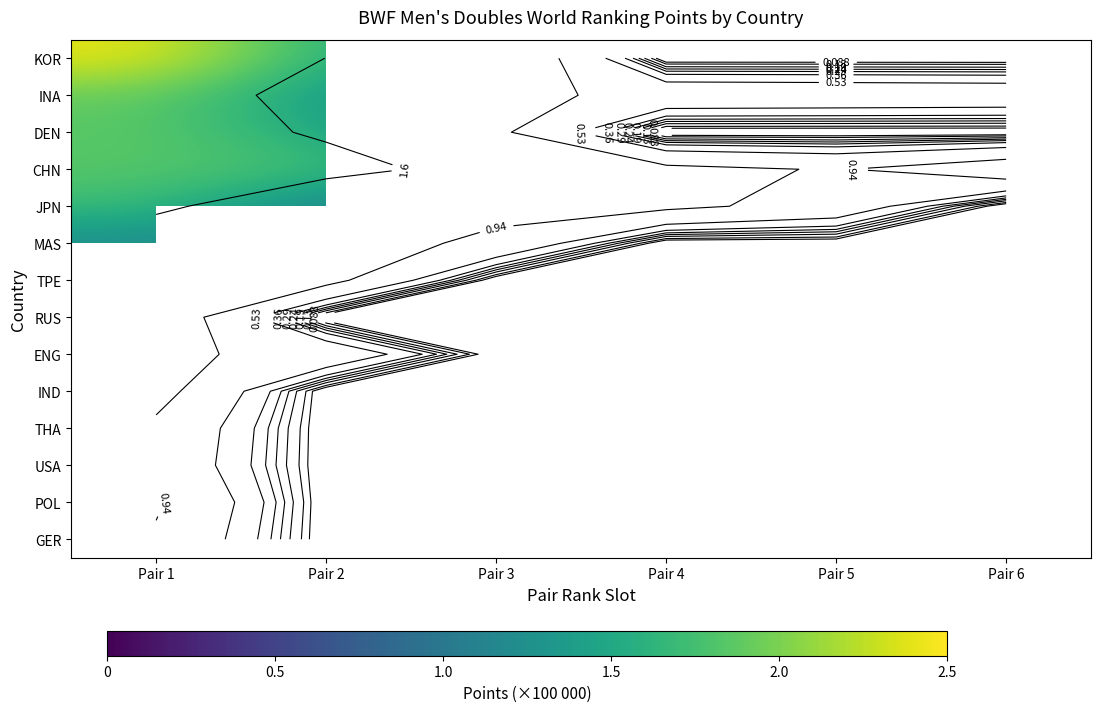

What is the smallest value displayed?

0.8